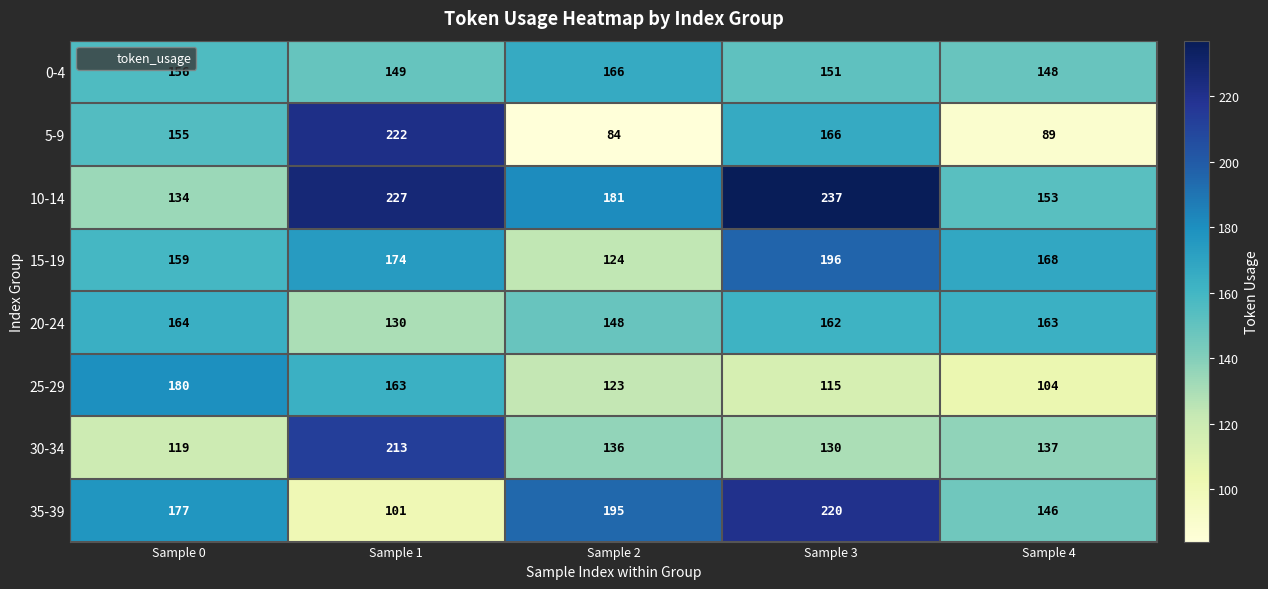

Between Sample 0 and Sample 3, which series saw the biggest shift?

10-14